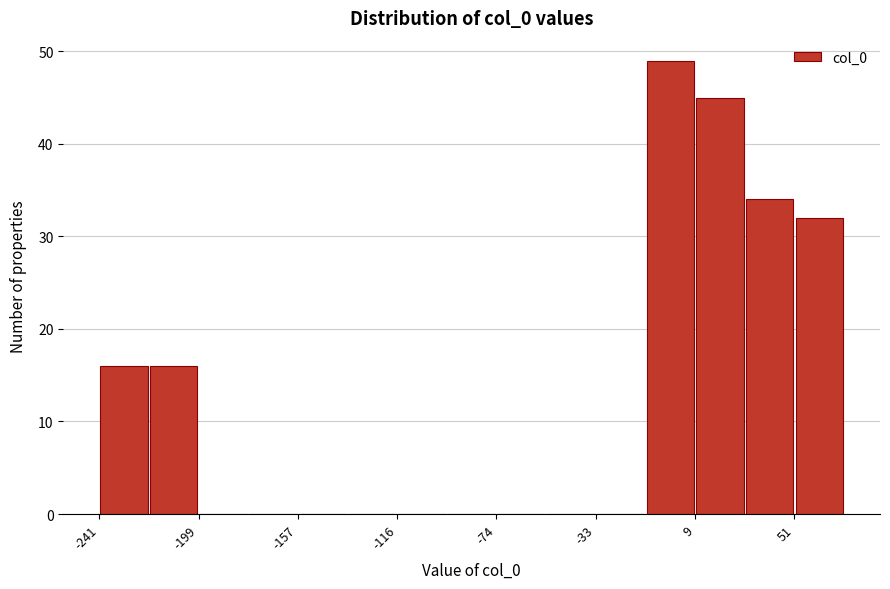

Which range on the x-axis has the tallest bar?

-10 to 10